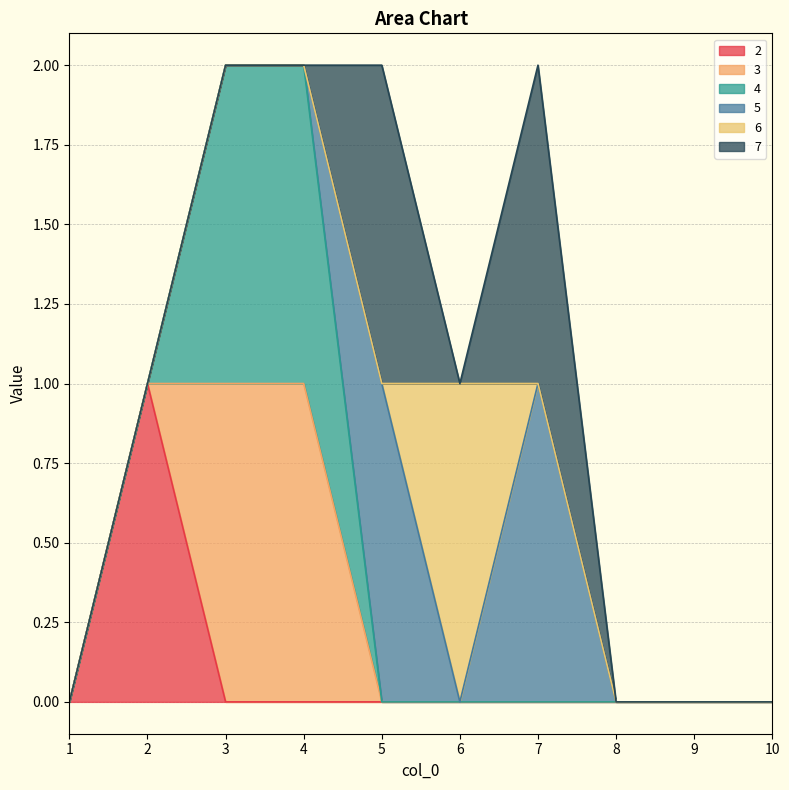

How many times do 3 and 2 cross each other?

1